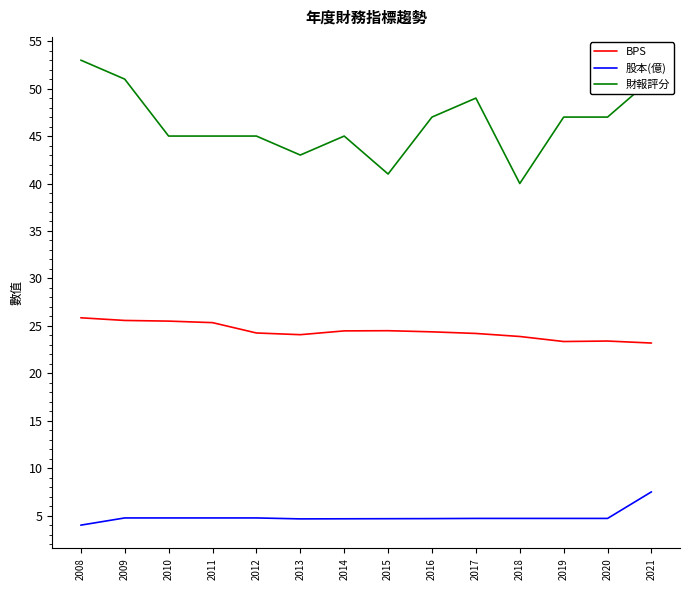

True or false: 財報評分 has more than 1 points higher than both neighbors.

True